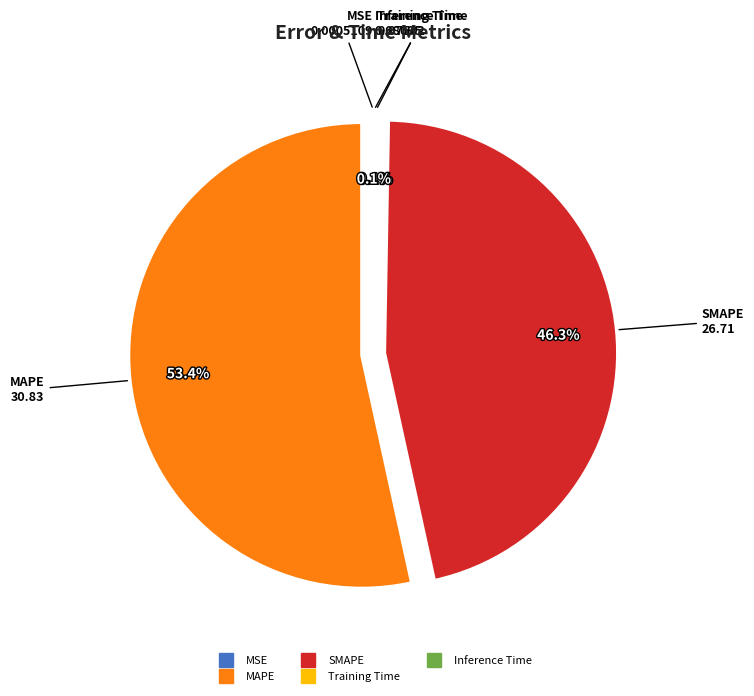

What is the largest slice in the pie chart?

MAPE